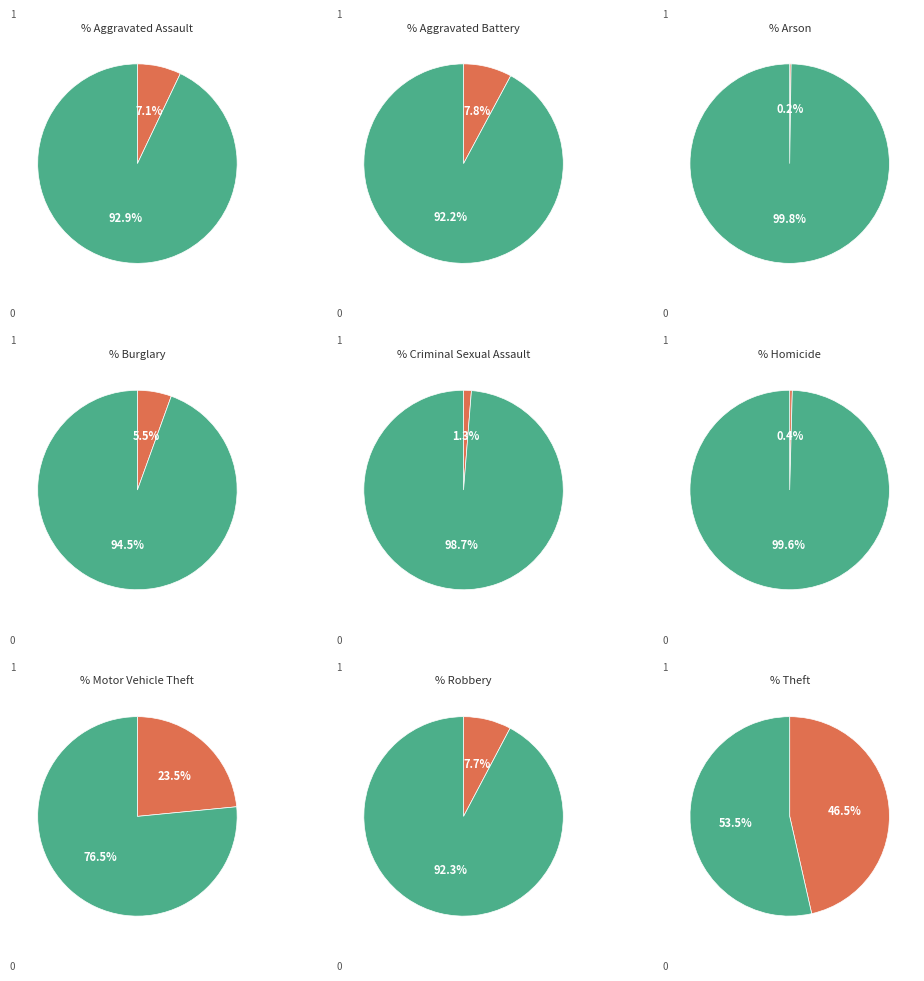

Is Motor Vehicle Theft the majority of the pie?

No